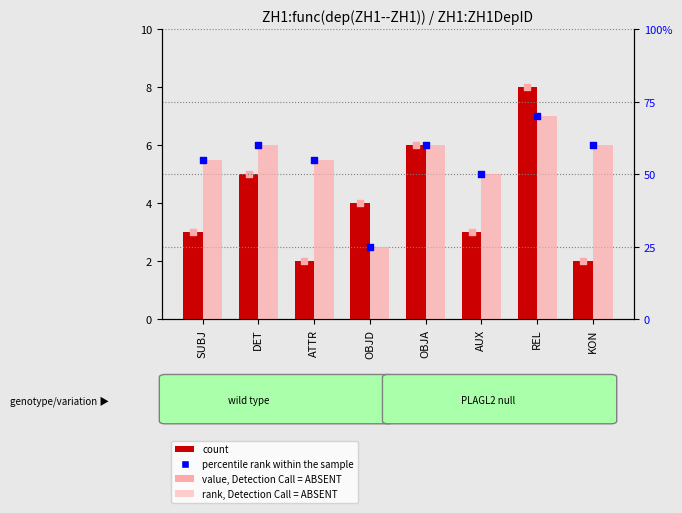

Which series reaches the minimum Y coordinate?

count